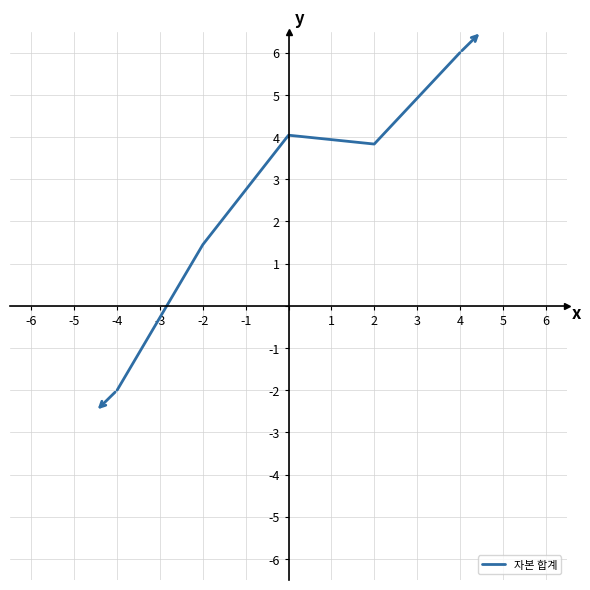

What is the minimum value shown in the chart?

-2.0